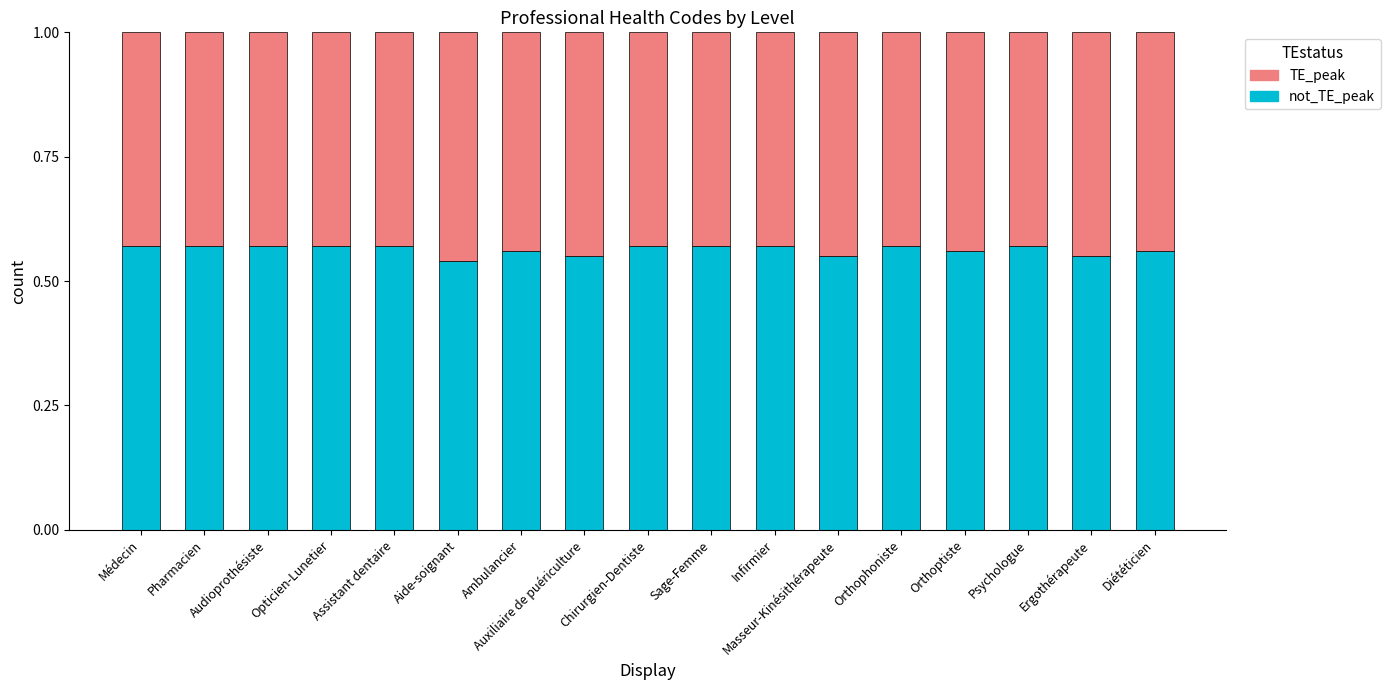

What is the total value across all series at Sage-Femme?

1.0